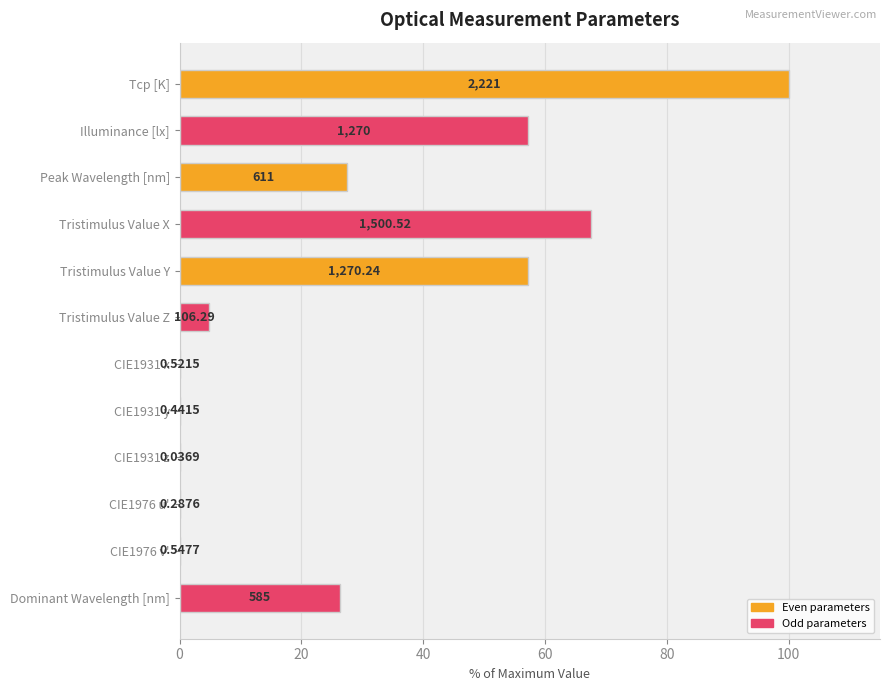

Are the bars horizontal?

Yes